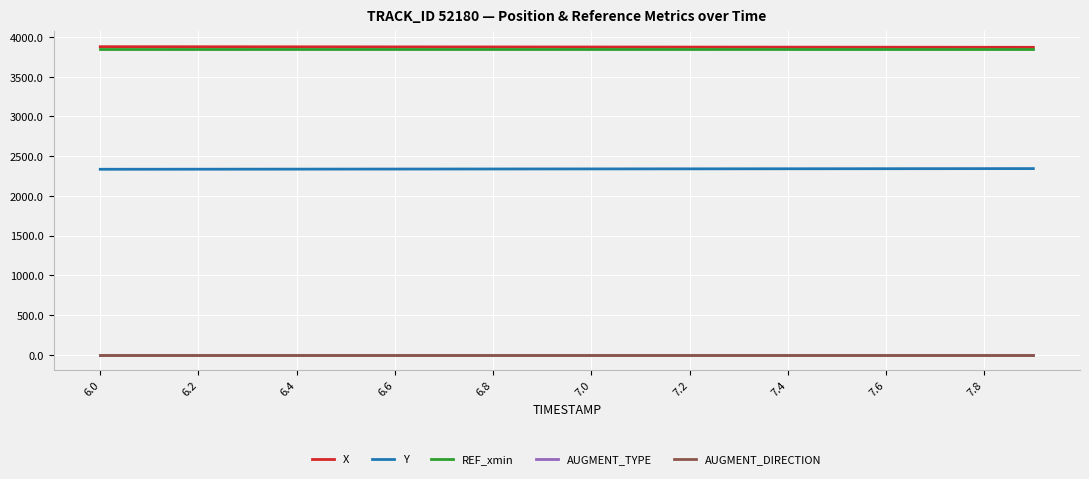

What is the difference between the second highest and second lowest values in the X series?

7.1